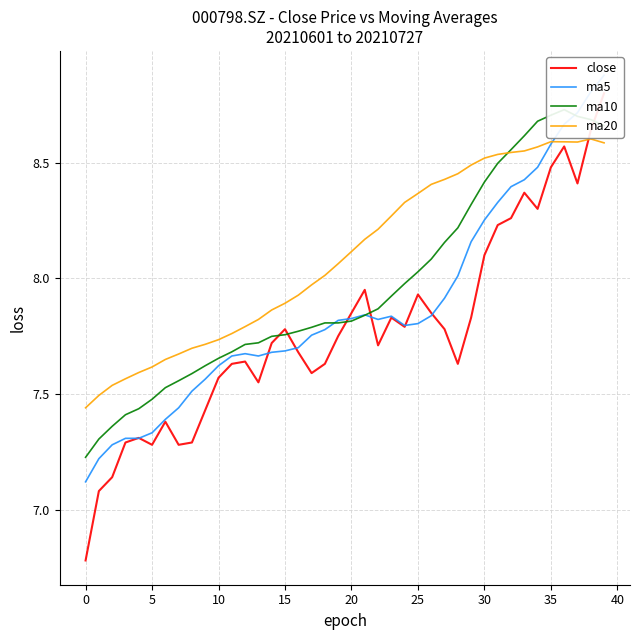

In ma20, how many points are lower than both neighbors (excluding endpoints)?

1